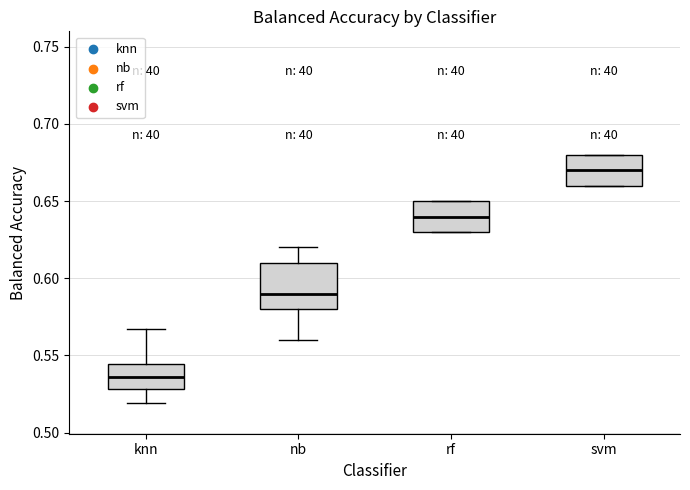

Which box is the tallest, from its lower edge to its upper edge?

nb